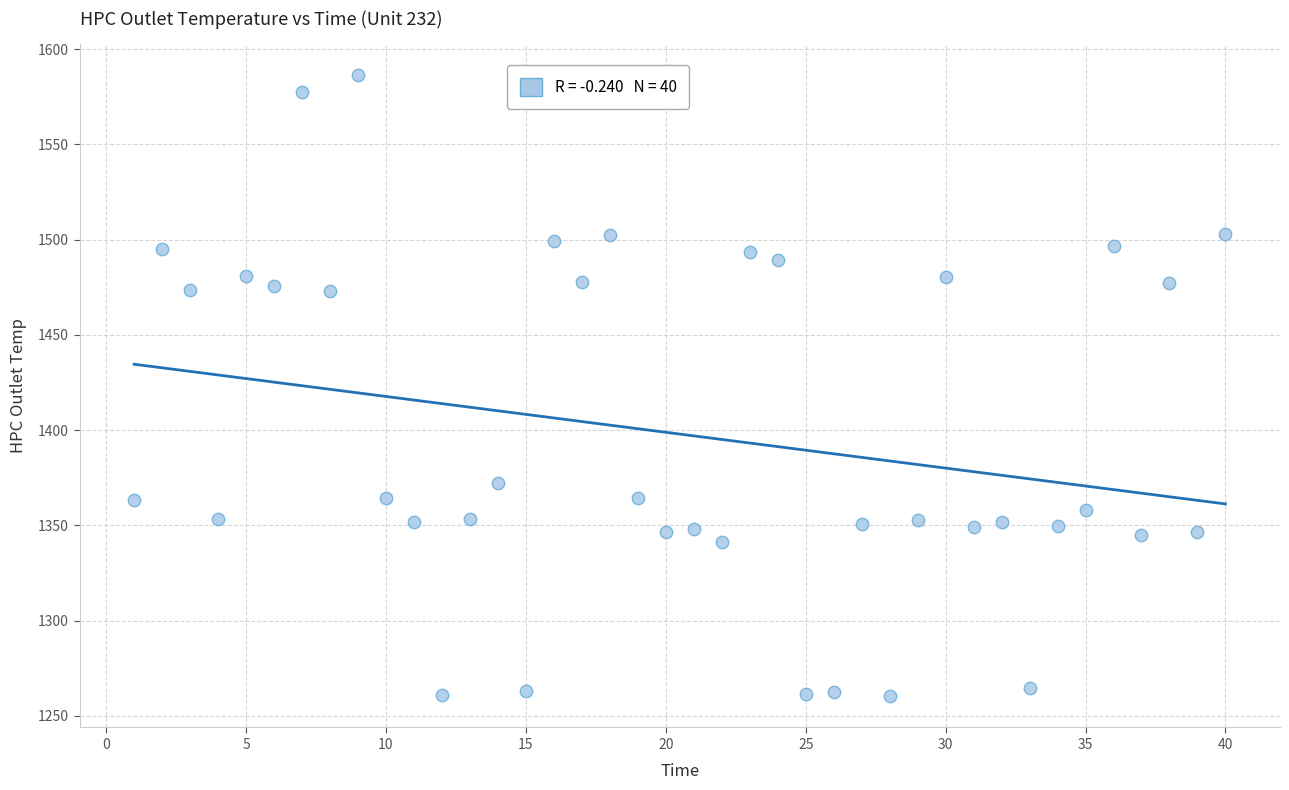

What is the range of Y values (max minus min)?

326.1